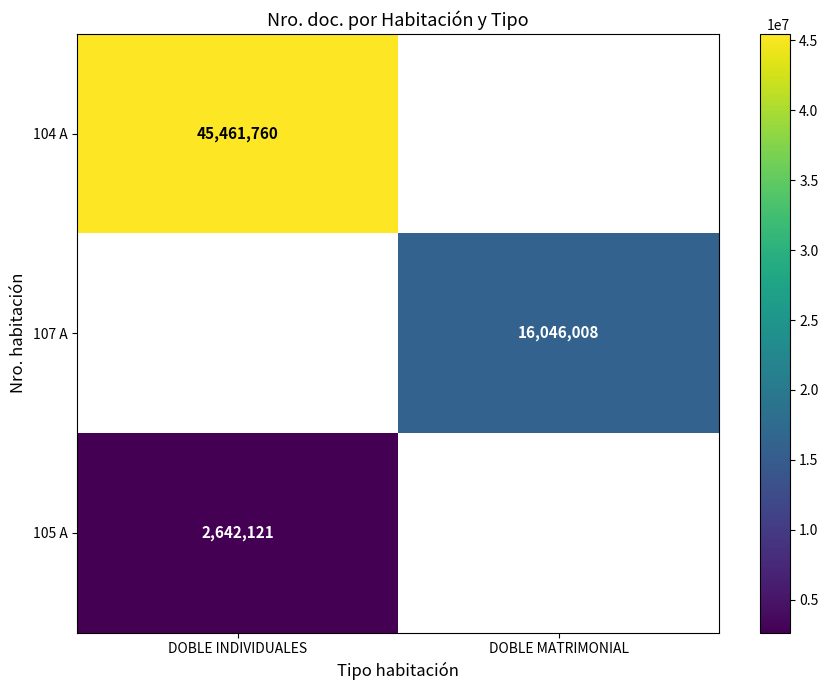

At how many categories does at least one series exceed 29129943?

1